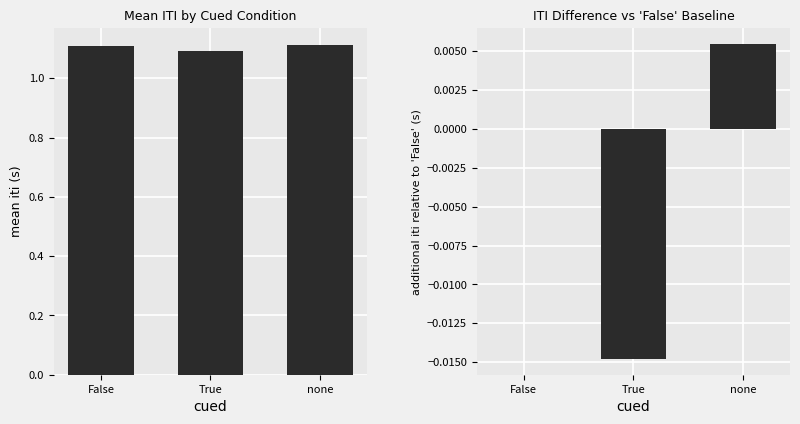

What is the label of the 3rd bar from the left?

none